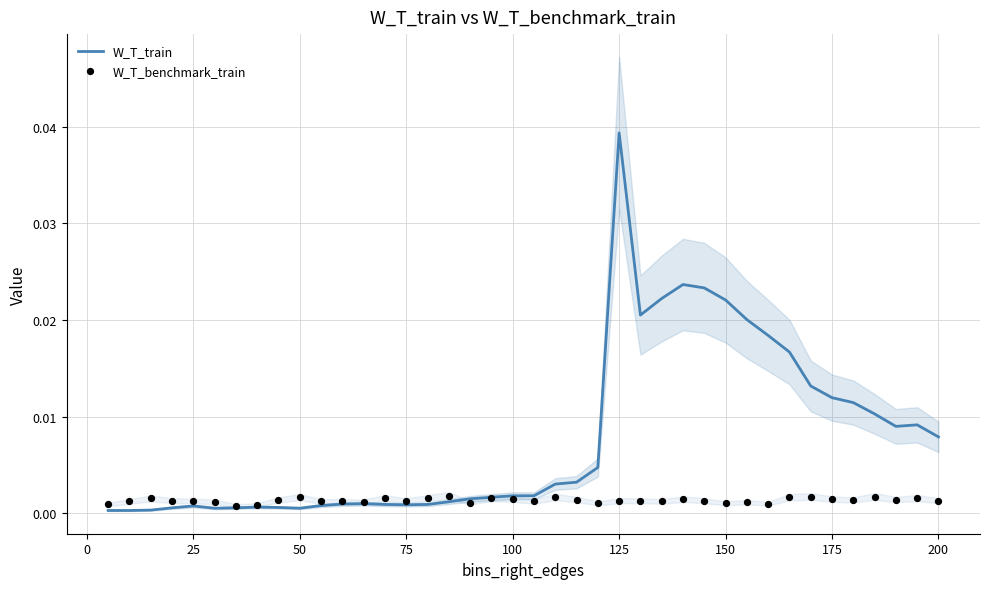

Which series contains the highest Y value?

W_T_train